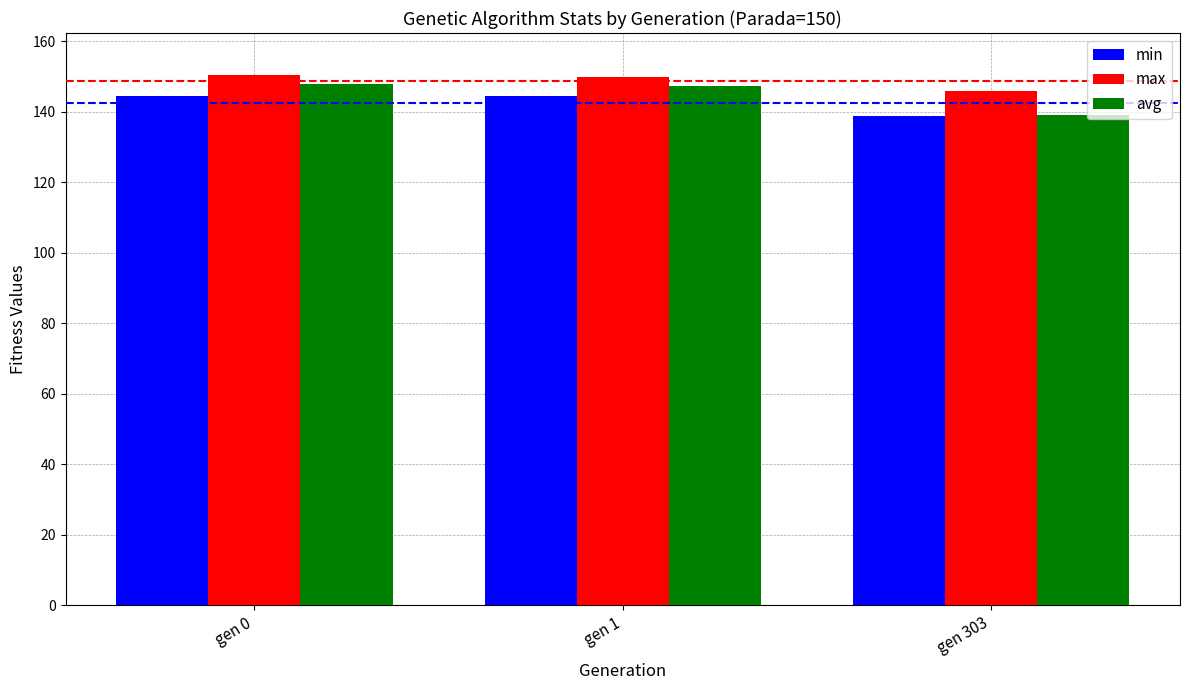

True or false: avg has a value of 139.0 at gen 303.

True